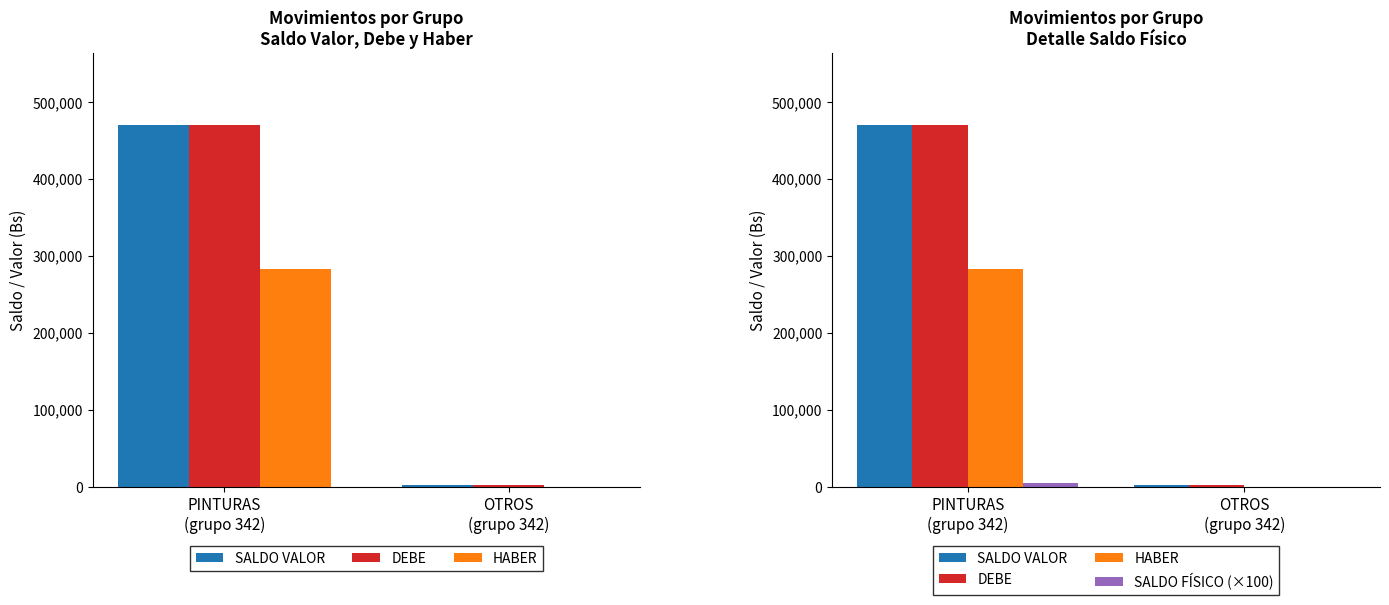

Which has a higher value, PINTURAS
(grupo 342) or OTROS
(grupo 342)?

PINTURAS
(grupo 342)